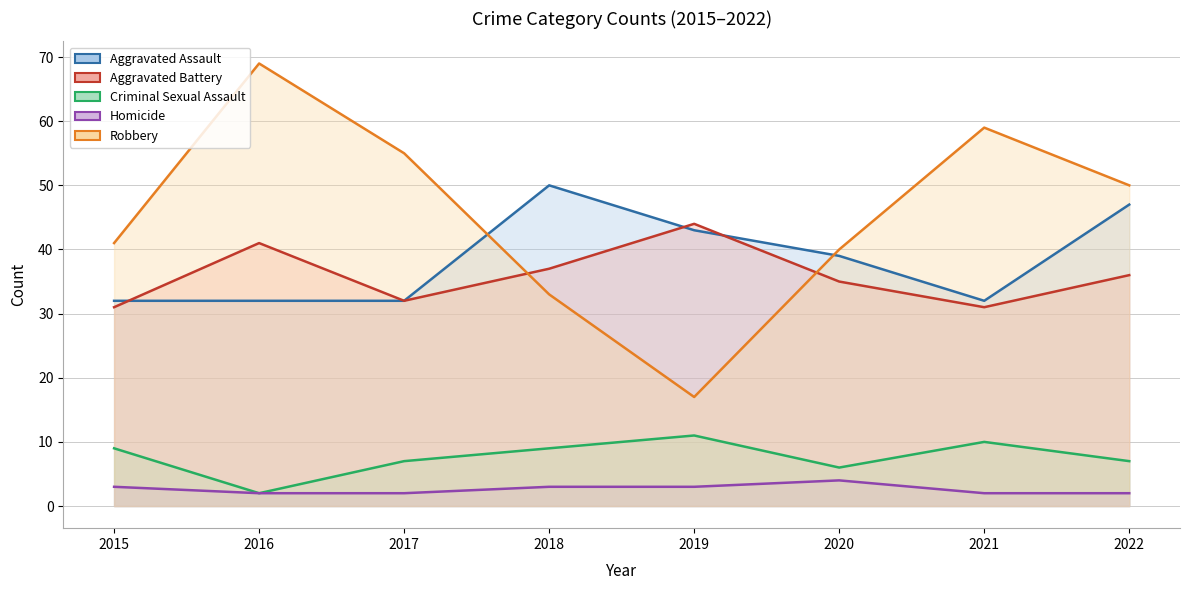

What is the difference between the maximum and minimum values in the Aggravated Assault series?

18